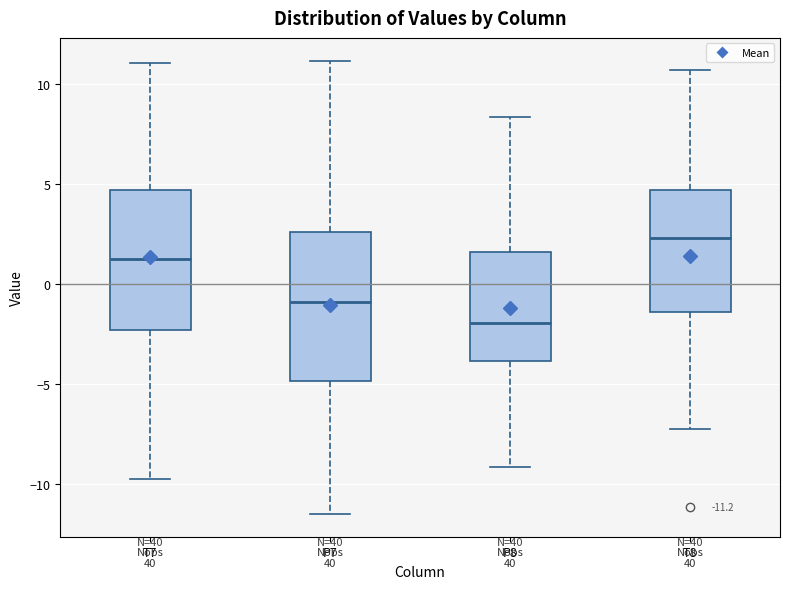

Which box has the lowest median line?

P8